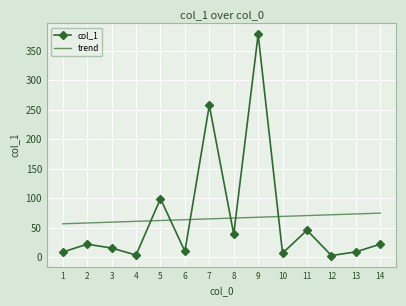

Which label corresponds to the largest value in the chart?

9